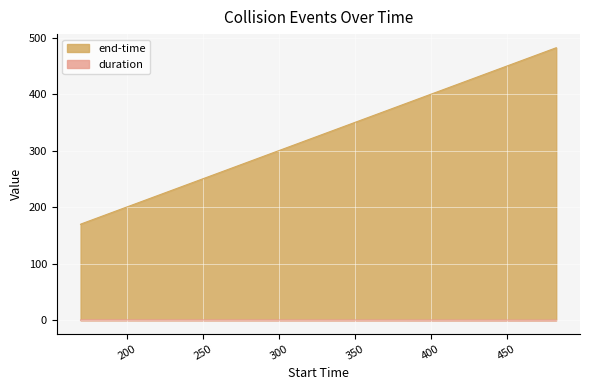

At which label does end-time first exceed 170?

169.79